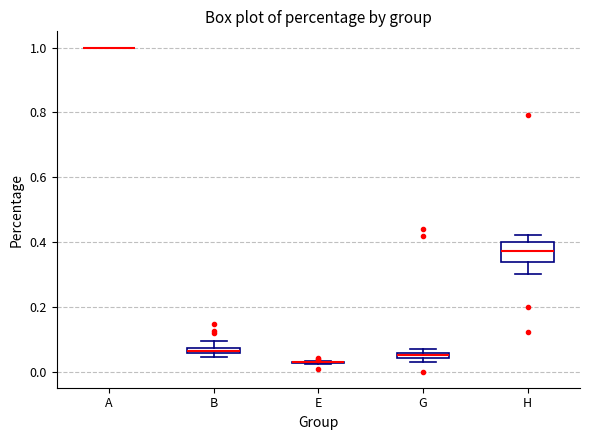

Where is the upper edge of the box for H on the y-axis? The values are not printed on the chart, so give them approximately, as read against the axis.

0.40